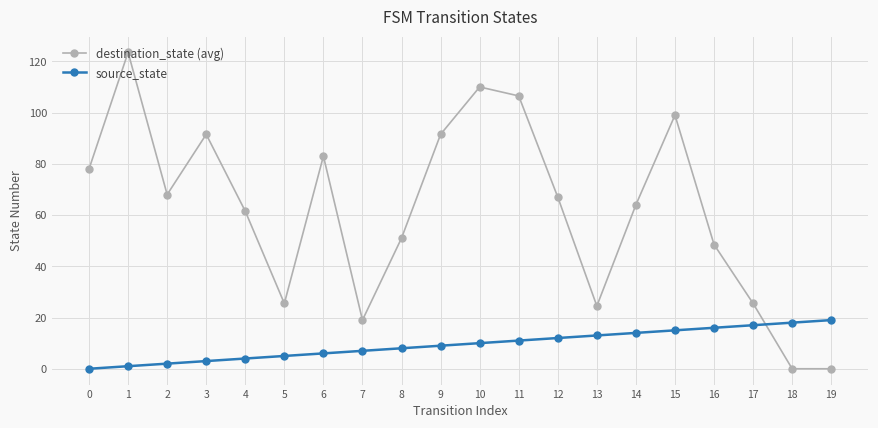

The destination_state (avg) series shows 25.5 at 17. True or false?

True